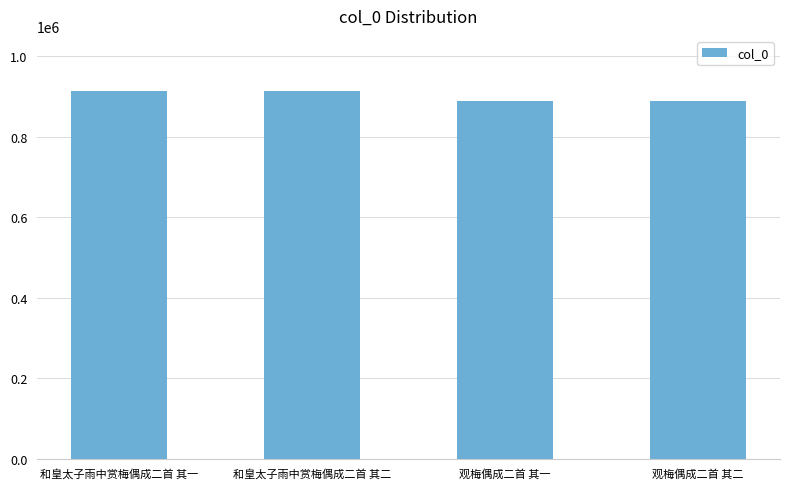

What is the smallest value displayed?

889030